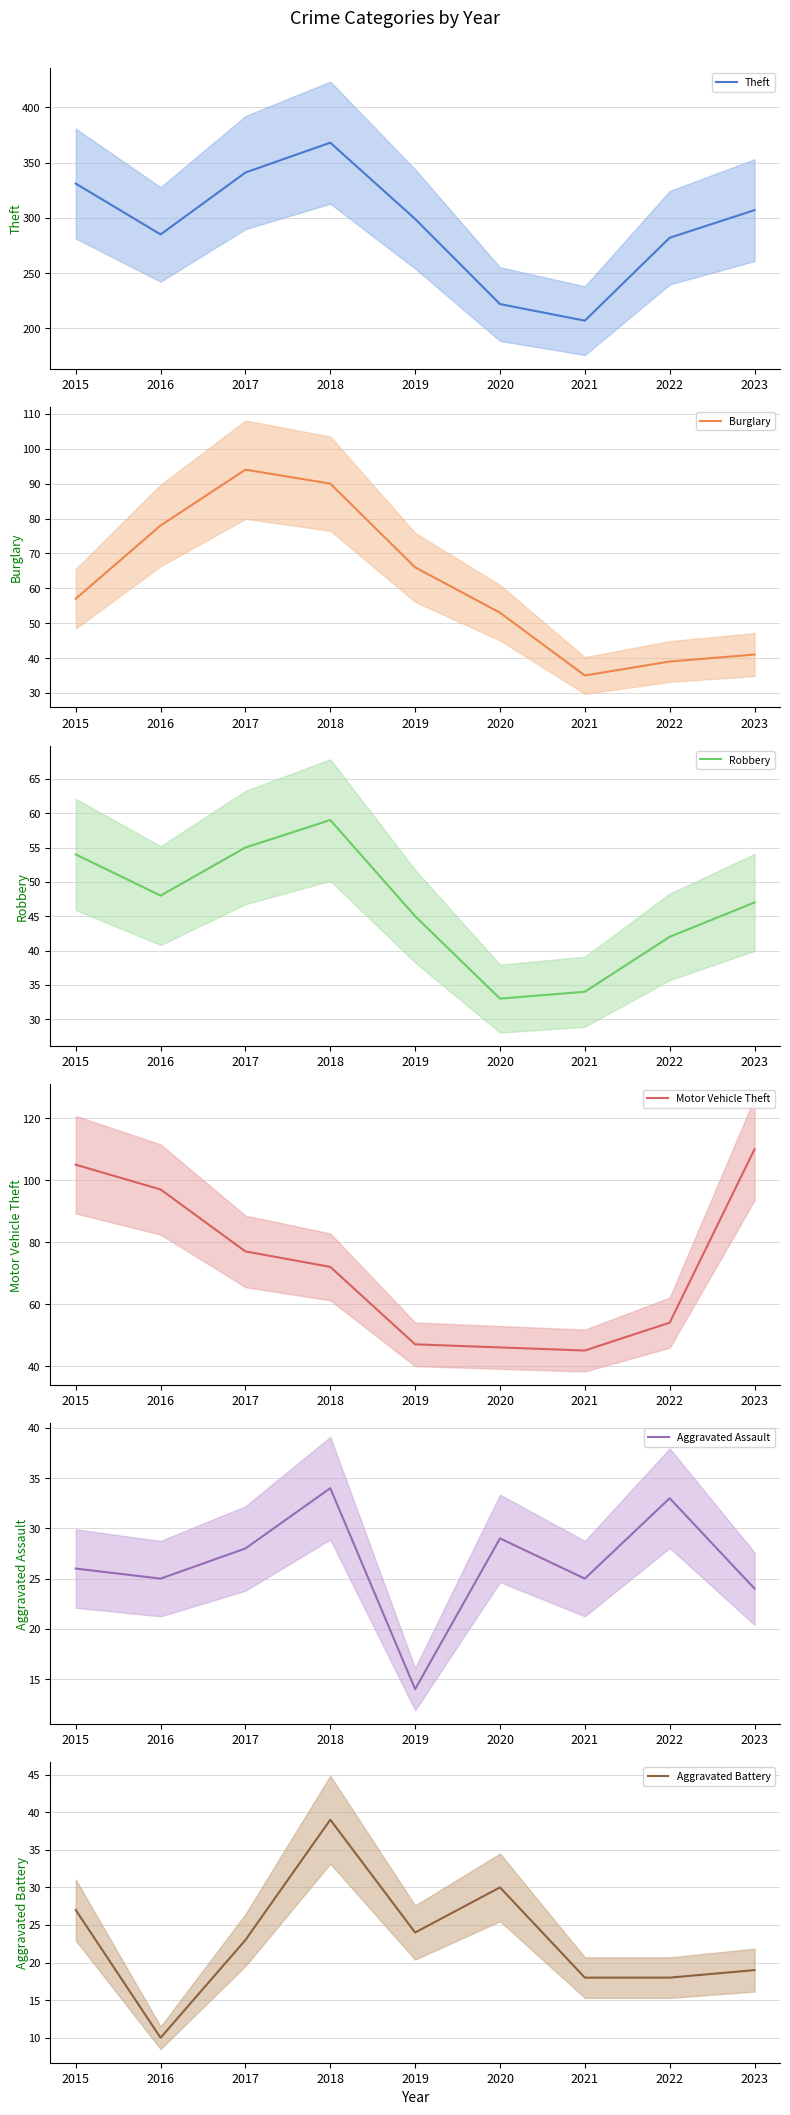

What is the total value across all series at 2019?

495